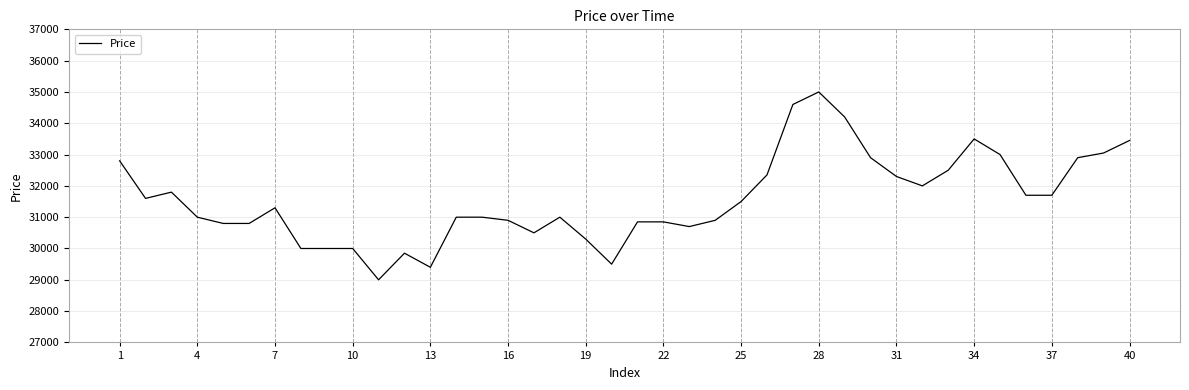

Does the chart have visible grid lines?

Yes